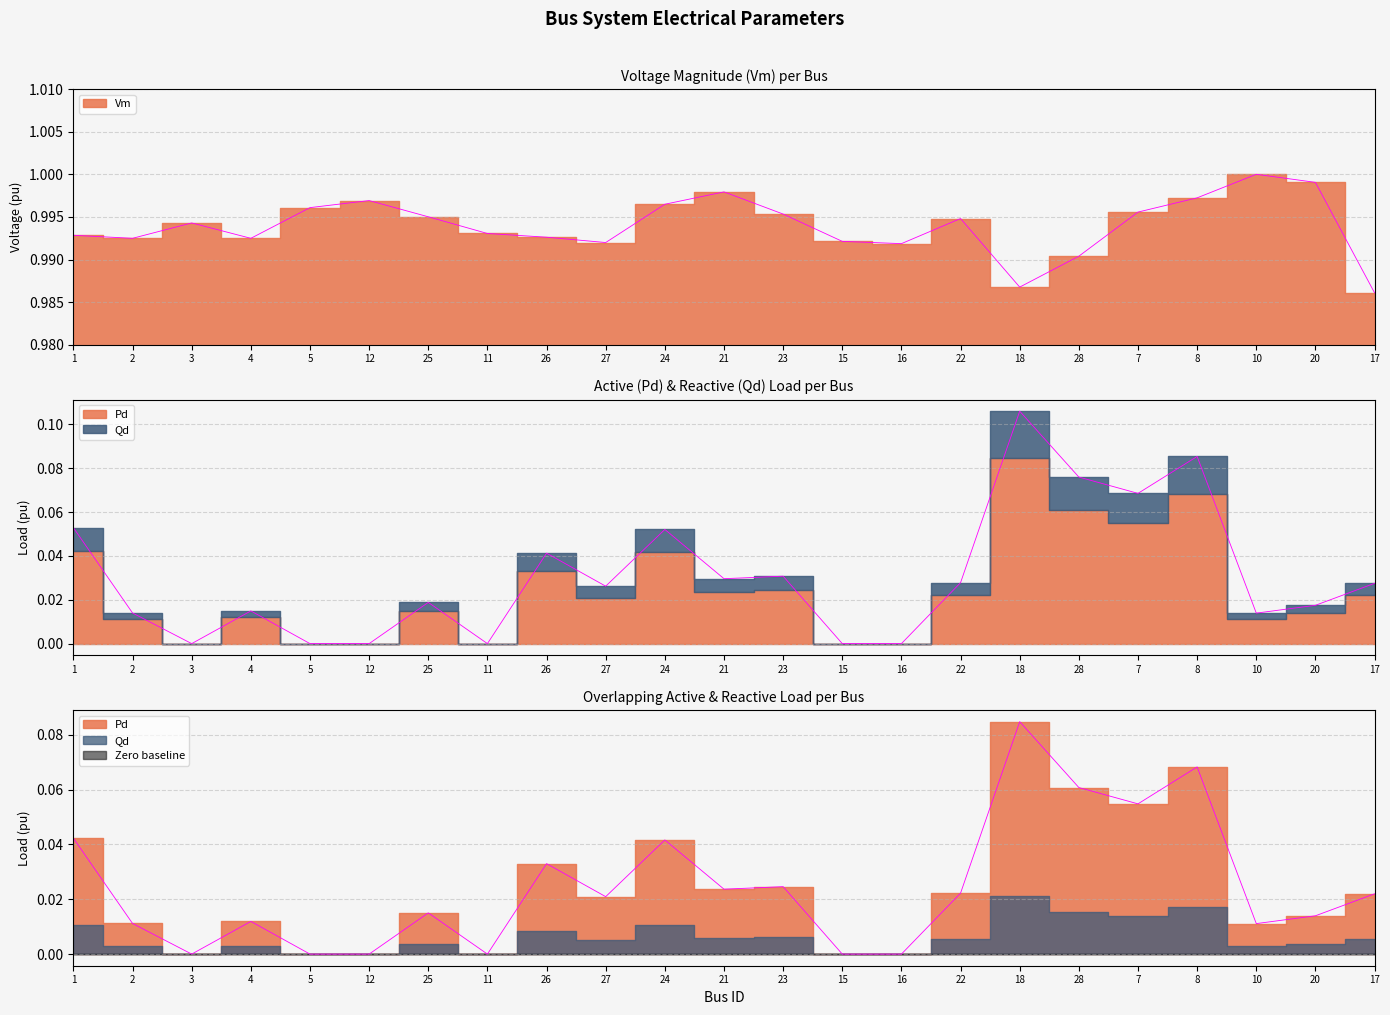

Between 10 and 26, which is larger?

10